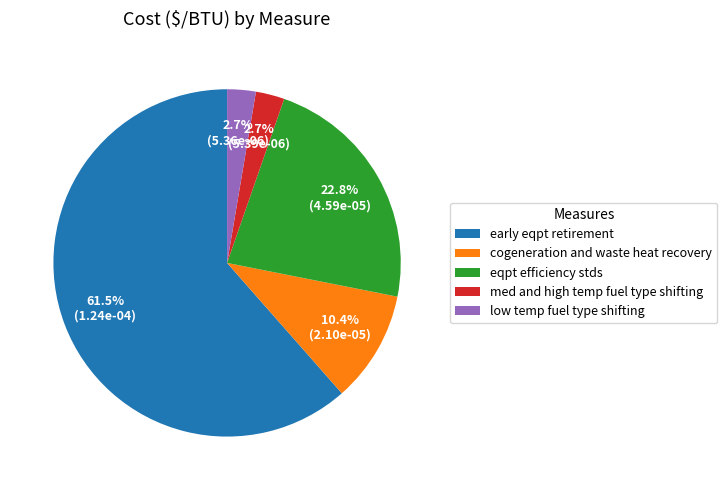

Which slice is the largest?

early eqpt retirement